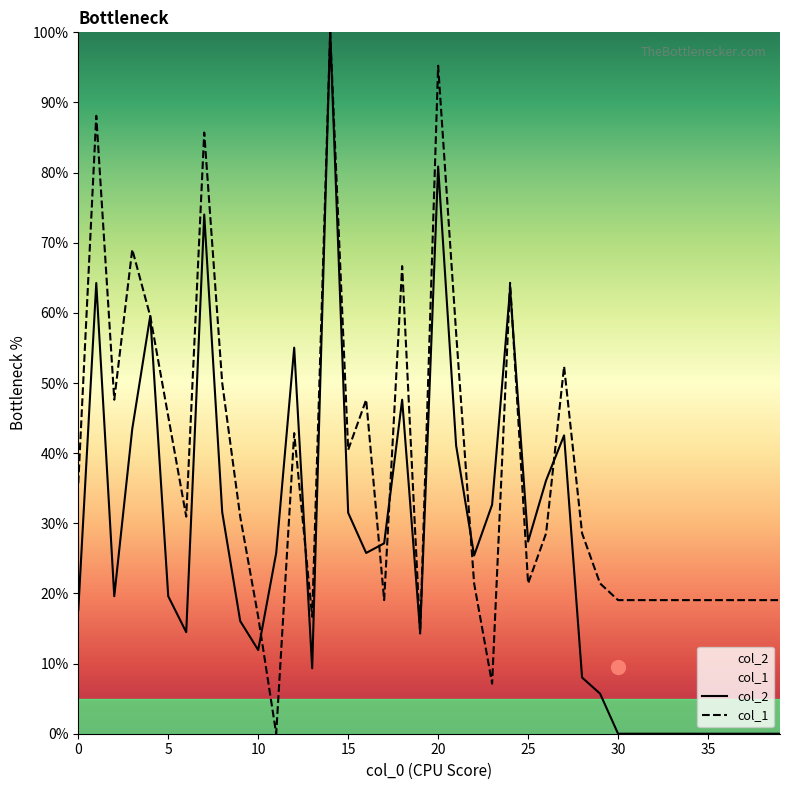

The value of col_1 at 32 is 19.0. True or false?

True